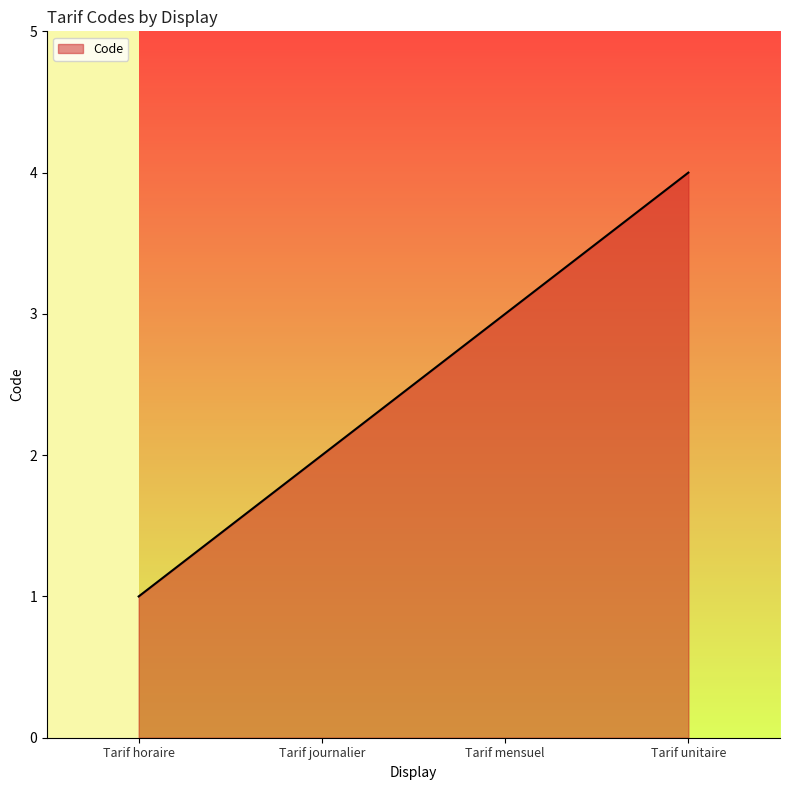

What is the difference between the maximum and minimum values?

3